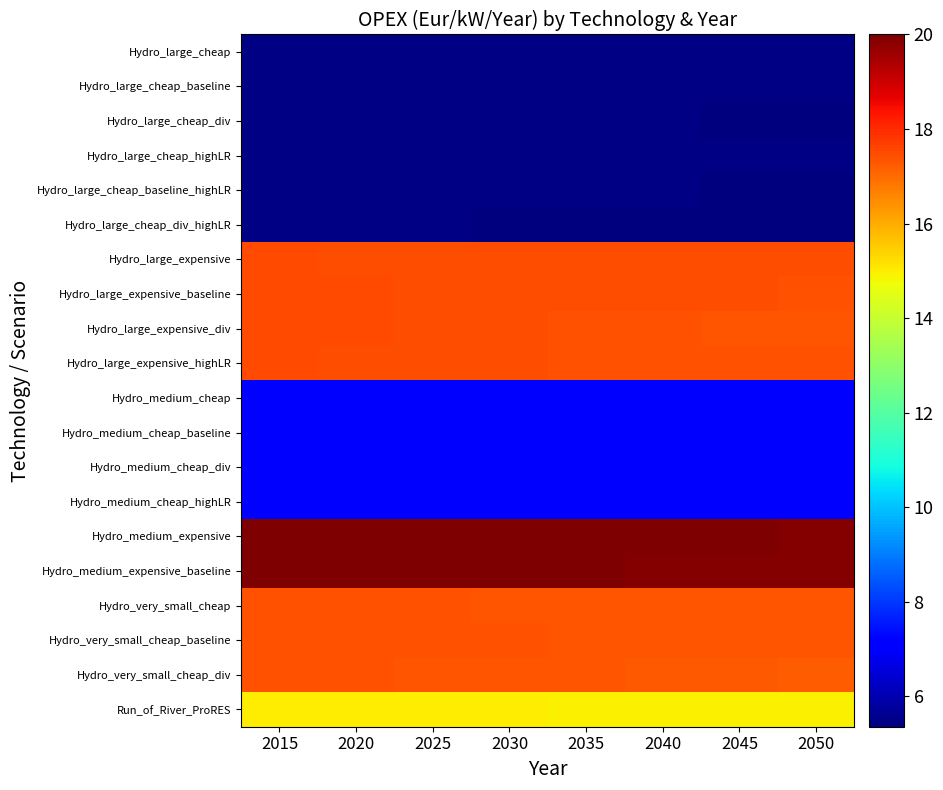

Reading right to left, what are all the values shown in this chart?

Hydro_large_cheap: 2050=5.4	2045=5.4	2040=5.4	2035=5.4	2030=5.4	2025=5.4	2020=5.4	2015=5.5
Hydro_large_cheap_baseline: 2050=5.4	2045=5.4	2040=5.4	2035=5.4	2030=5.4	2025=5.4	2020=5.4	2015=5.5
Hydro_large_cheap_div: 2050=5.4	2045=5.4	2040=5.4	2035=5.4	2030=5.4	2025=5.4	2020=5.4	2015=5.5
Hydro_large_cheap_highLR: 2050=5.4	2045=5.4	2040=5.4	2035=5.4	2030=5.4	2025=5.4	2020=5.4	2015=5.5
Hydro_large_cheap_baseline_highLR: 2050=5.4	2045=5.4	2040=5.4	2035=5.4	2030=5.4	2025=5.4	2020=5.4	2015=5.5
Hydro_large_cheap_div_highLR: 2050=5.4	2045=5.4	2040=5.4	2035=5.4	2030=5.4	2025=5.4	2020=5.4	2015=5.5
Hydro_large_expensive: 2050=17.4	2045=17.4	2040=17.5	2035=17.5	2030=17.5	2025=17.5	2020=17.5	2015=17.5
Hydro_large_expensive_baseline: 2050=17.4	2045=17.4	2040=17.4	2035=17.5	2030=17.5	2025=17.5	2020=17.5	2015=17.5
Hydro_large_expensive_div: 2050=17.3	2045=17.4	2040=17.4	2035=17.4	2030=17.4	2025=17.5	2020=17.5	2015=17.5
Hydro_large_expensive_highLR: 2050=17.4	2045=17.4	2040=17.4	2035=17.4	2030=17.4	2025=17.4	2020=17.5	2015=17.5
Hydro_medium_cheap: 2050=7.0	2045=7.0	2040=7.0	2035=7.0	2030=7.0	2025=7.0	2020=7.0	2015=7.0
Hydro_medium_cheap_baseline: 2050=7.0	2045=7.0	2040=7.0	2035=7.0	2030=7.0	2025=7.0	2020=7.0	2015=7.0
Hydro_medium_cheap_div: 2050=7.0	2045=7.0	2040=7.0	2035=7.0	2030=7.0	2025=7.0	2020=7.0	2015=7.0
Hydro_medium_cheap_highLR: 2050=7.0	2045=7.0	2040=7.0	2035=7.0	2030=7.0	2025=7.0	2020=7.0	2015=7.0
Hydro_medium_expensive: 2050=19.9	2045=19.9	2040=19.9	2035=20.0	2030=20.0	2025=20.0	2020=20.0	2015=20.0
Hydro_medium_expensive_baseline: 2050=19.9	2045=19.9	2040=19.9	2035=20.0	2030=20.0	2025=20.0	2020=20.0	2015=20.0
Hydro_very_small_cheap: 2050=17.3	2045=17.4	2040=17.4	2035=17.4	2030=17.4	2025=17.4	2020=17.4	2015=17.4
Hydro_very_small_cheap_baseline: 2050=17.3	2045=17.3	2040=17.3	2035=17.4	2030=17.4	2025=17.4	2020=17.4	2015=17.4
Hydro_very_small_cheap_div: 2050=17.3	2045=17.3	2040=17.3	2035=17.3	2030=17.3	2025=17.4	2020=17.4	2015=17.4
Run_of_River_ProRES: 2050=15.0	2045=15.0	2040=15.0	2035=15.0	2030=15.0	2025=15.0	2020=15.0	2015=15.0